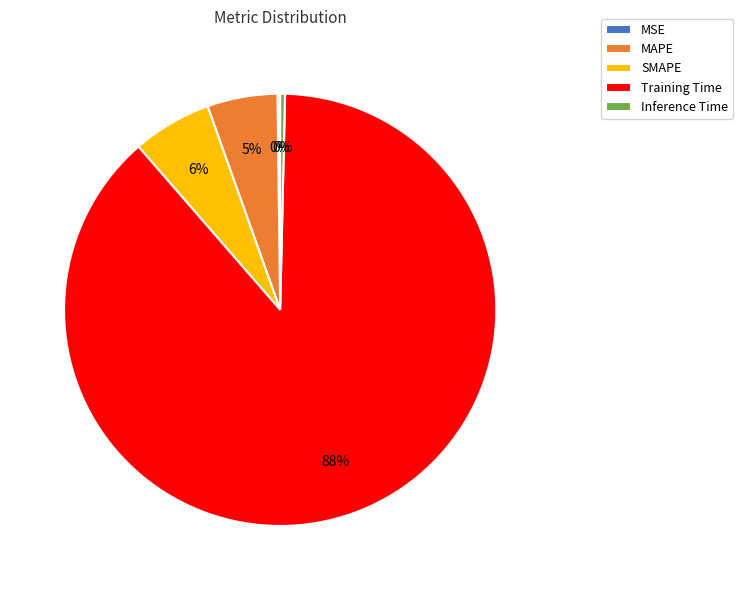

What is the majority slice?

Training Time